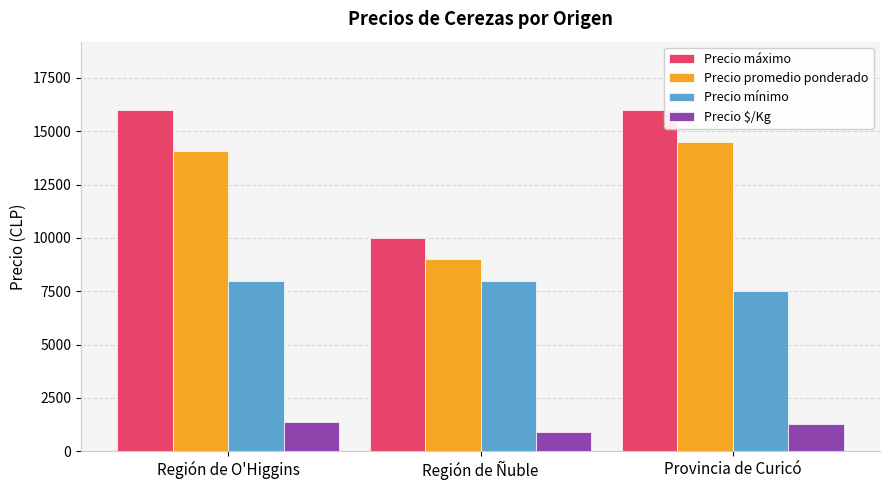

What is the minimum value for Precio promedio ponderado?

9000